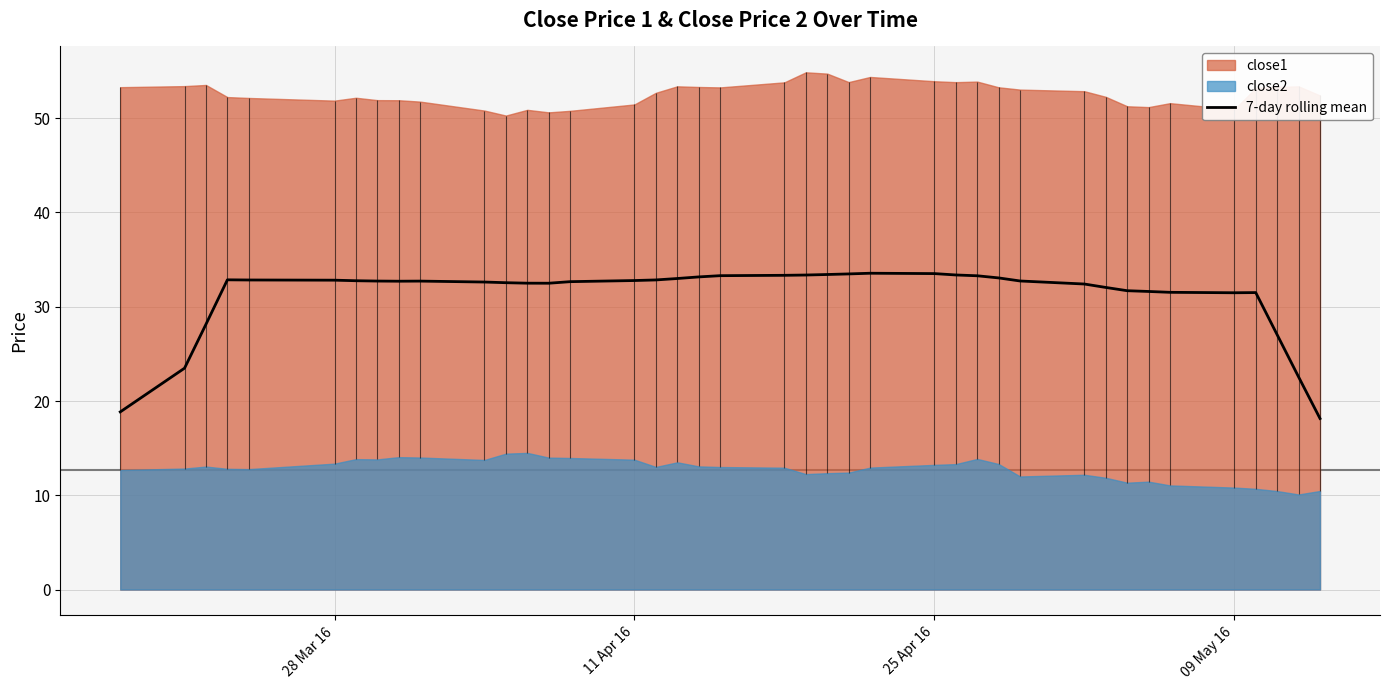

The value of 7-day rolling mean at 28 Mar 16 is 48.5. True or false?

False